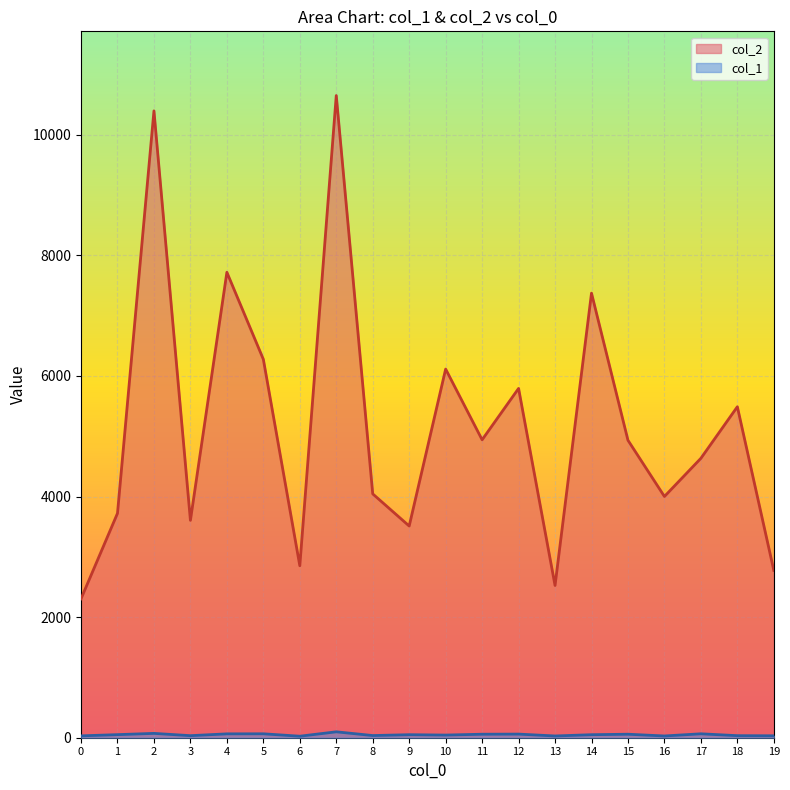

How many lines are shown in the chart?

2